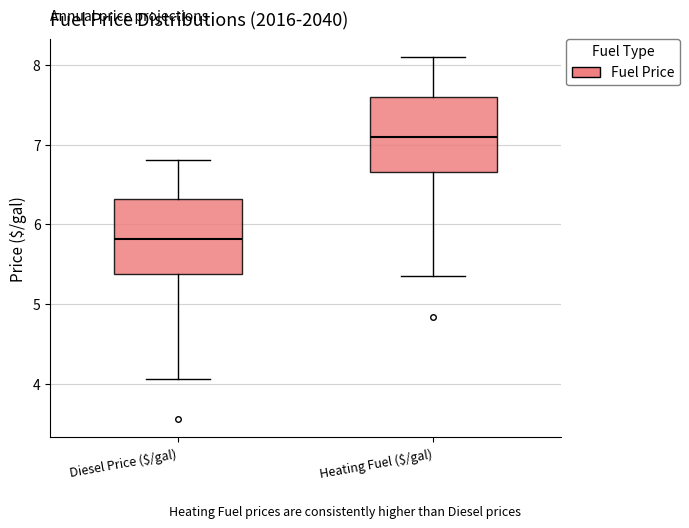

Reading left to right, read every box against the y-axis: the position of its median line, the range the box covers, and the ends of its whiskers. The values are not printed on the chart, so give them approximately, as read against the axis.

Diesel Price ($/gal): median 5.8, box 5.4 to 6.3, whiskers 4.1 to 6.8
Heating Fuel ($/gal): median 7.1, box 6.7 to 7.6, whiskers 5.4 to 8.1